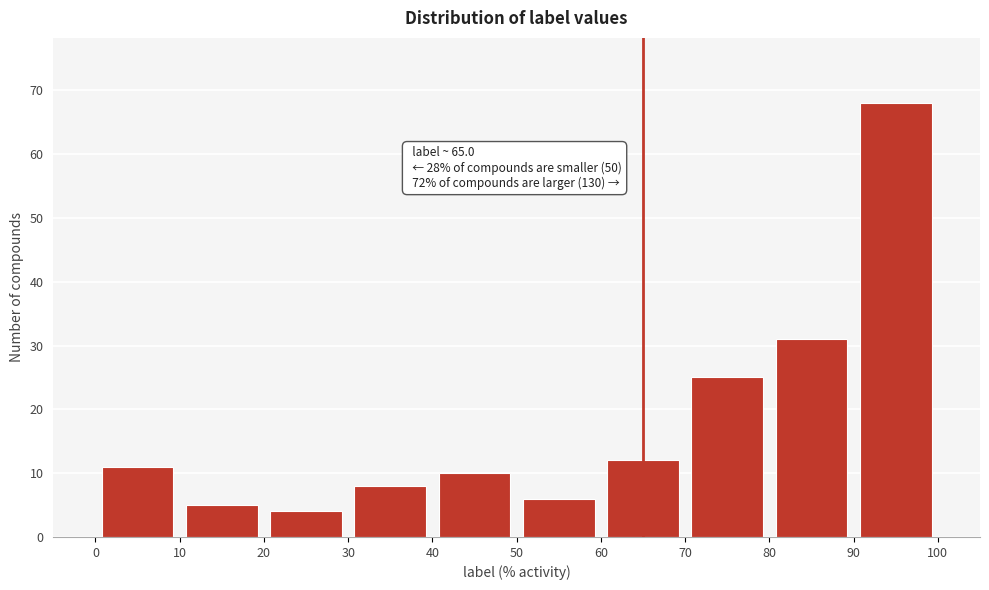

Over which range of the x-axis is the bar tallest?

90 to 100